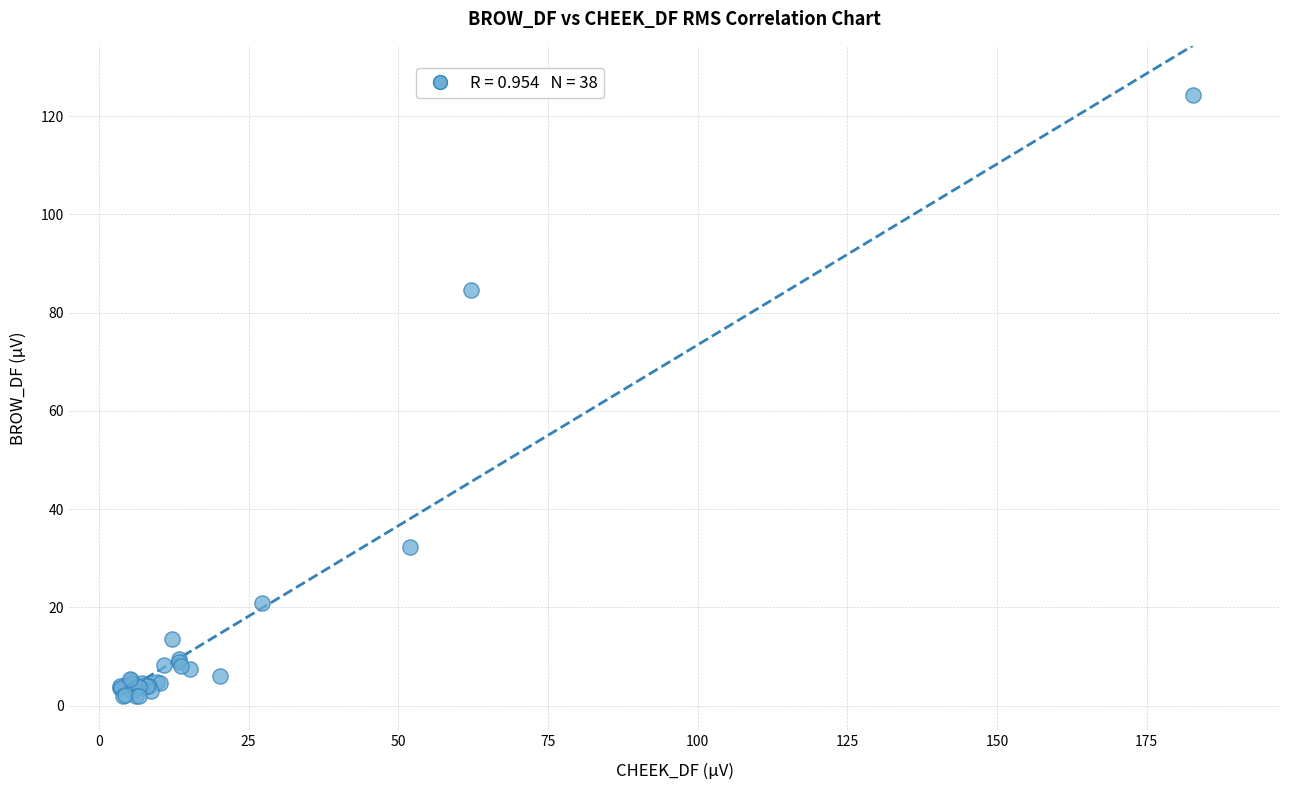

What Y value in the scatter plot is closest to 63?

84.6